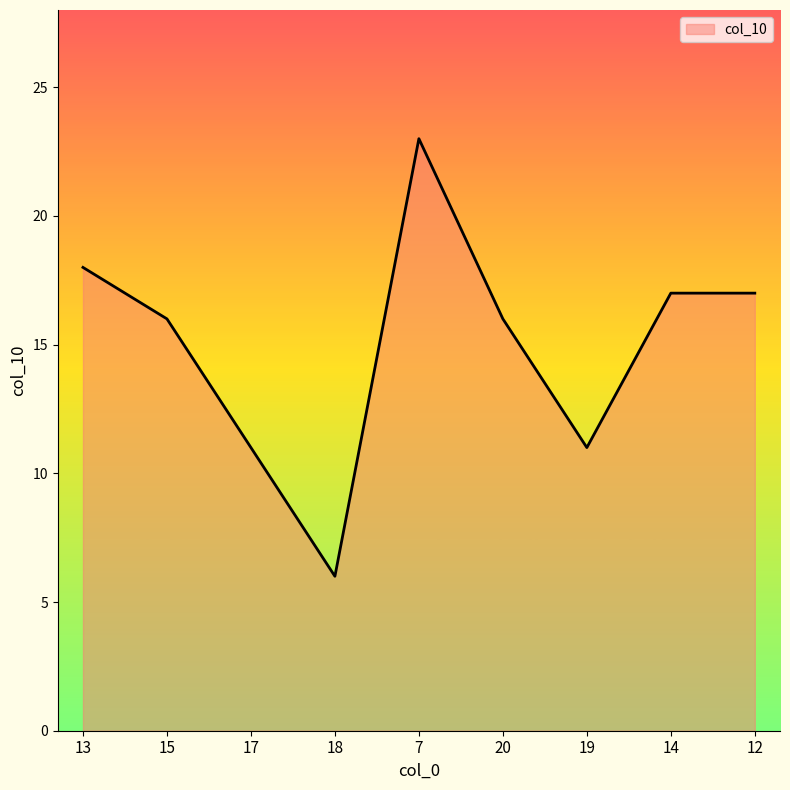

What position from the right is 20?

4